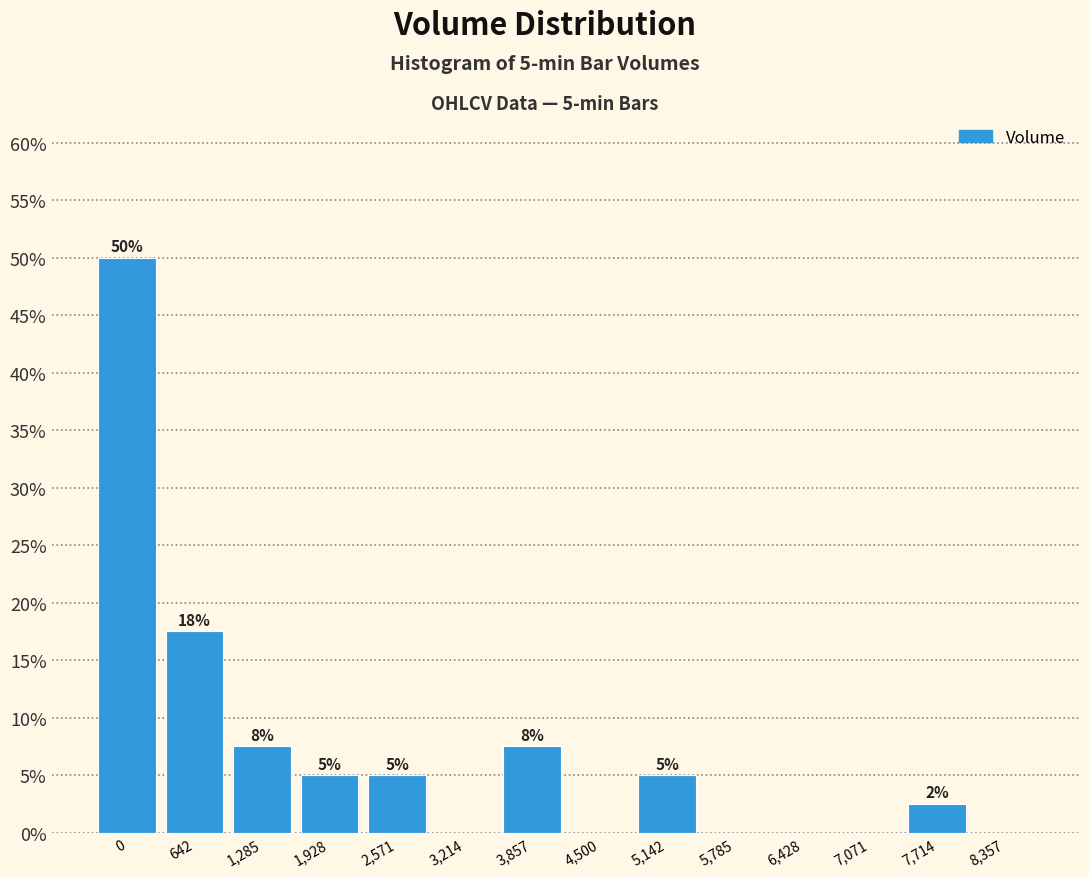

Approximately how many times larger is the value at 0 compared to 2,571?

10.0